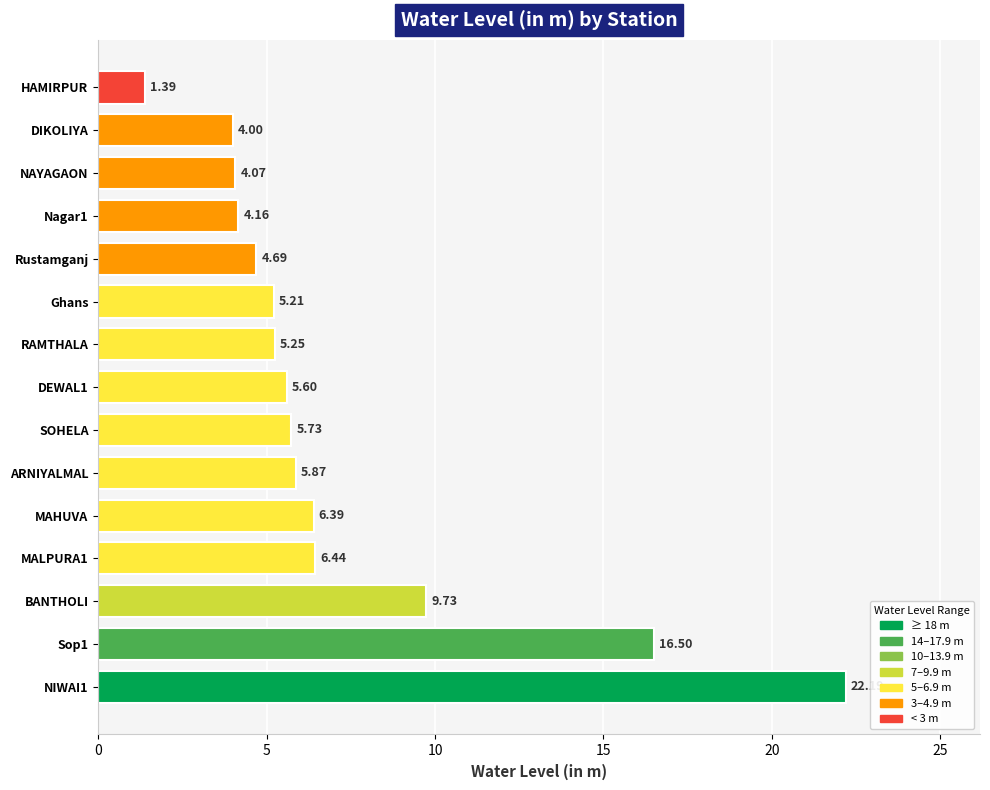

What is the maximum value shown in the chart?

22.2